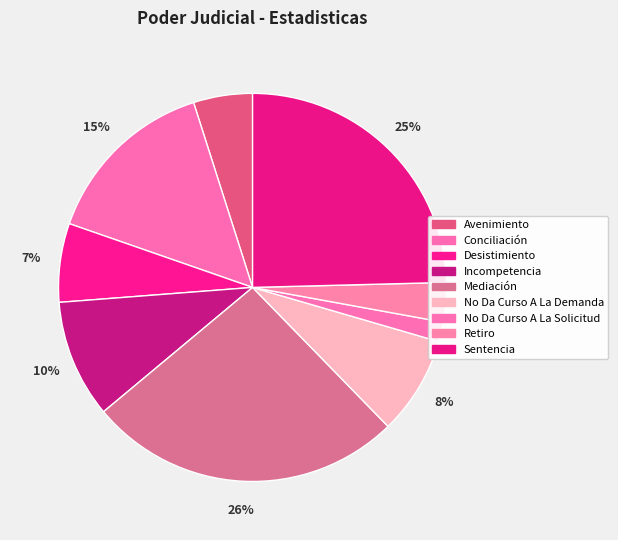

What is the smallest slice in the pie chart?

No Da Curso A La Solicitud